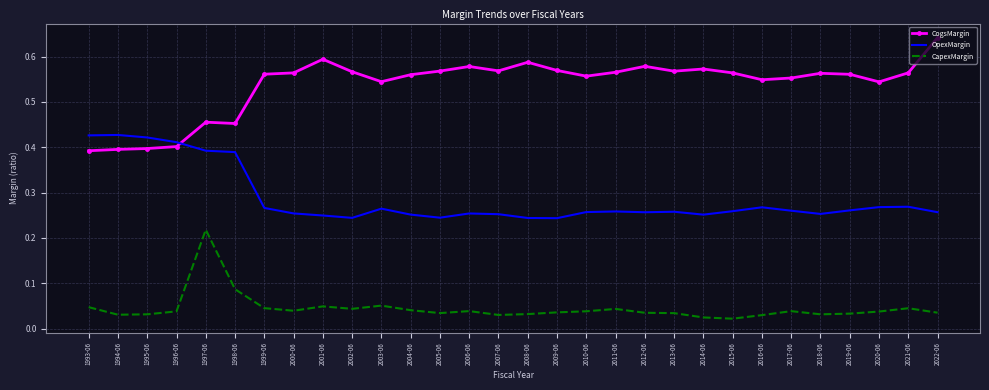

True or false: CogsMargin and CapexMargin intersect in this chart.

False